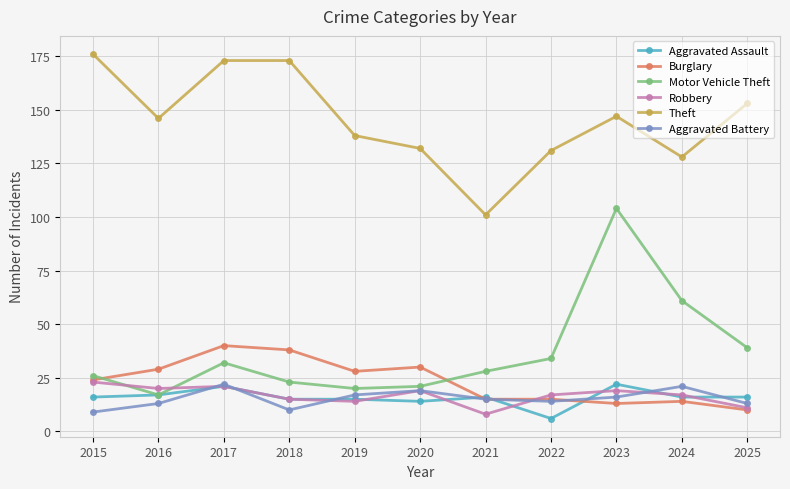

Which category has the highest value in the Robbery series?

2015